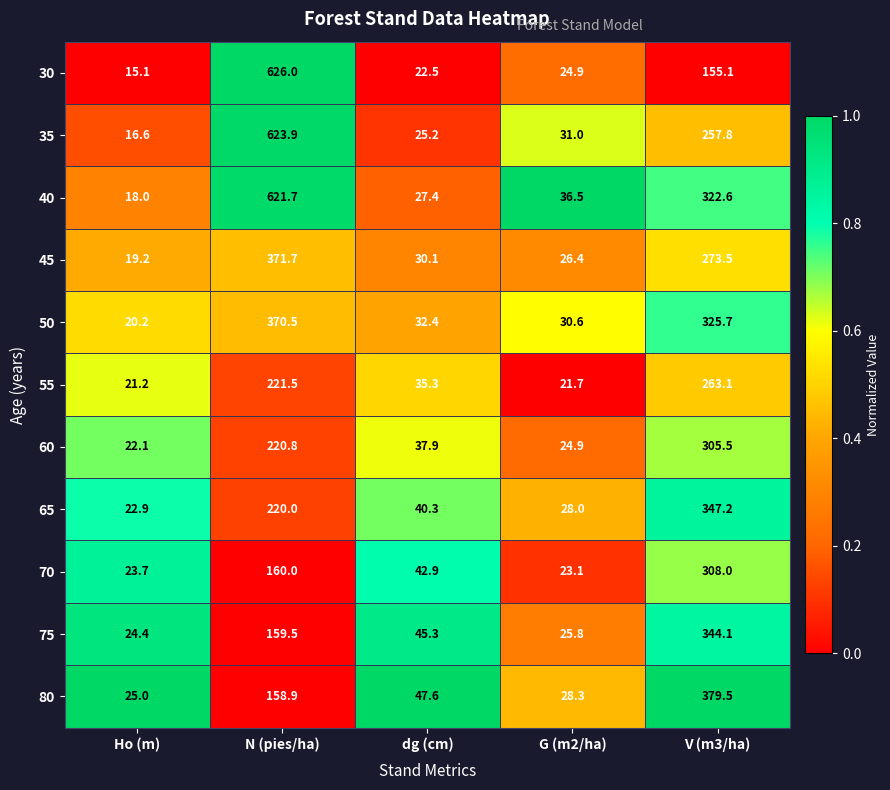

What is the difference between the highest and lowest values at V (m3/ha)?

224.4